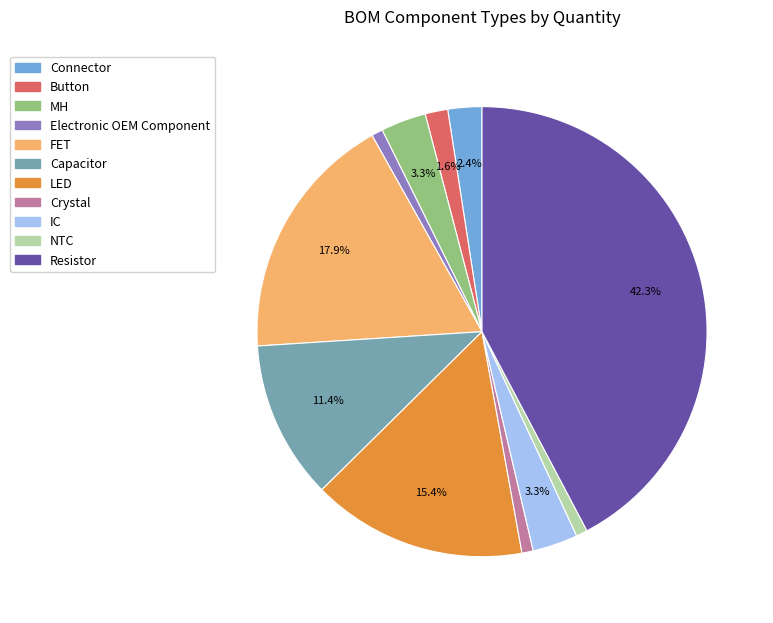

To the nearest percent, what is the combined percentage of LED and FET?

33%